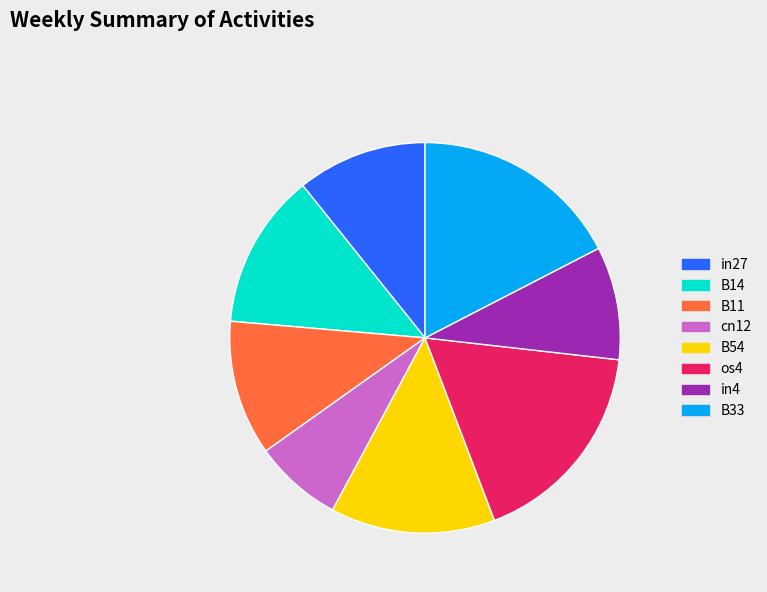

Which has a higher value, B14 or B33?

B33